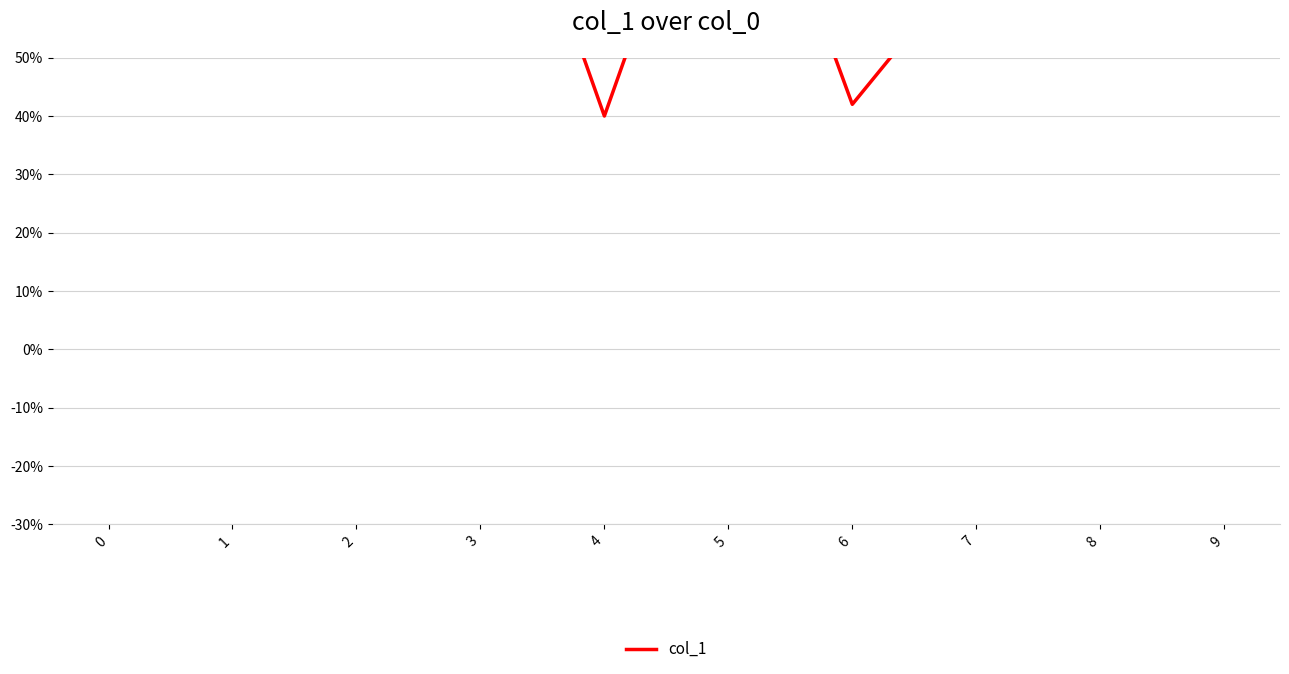

What is the value of the 9th point from the left?

0.8